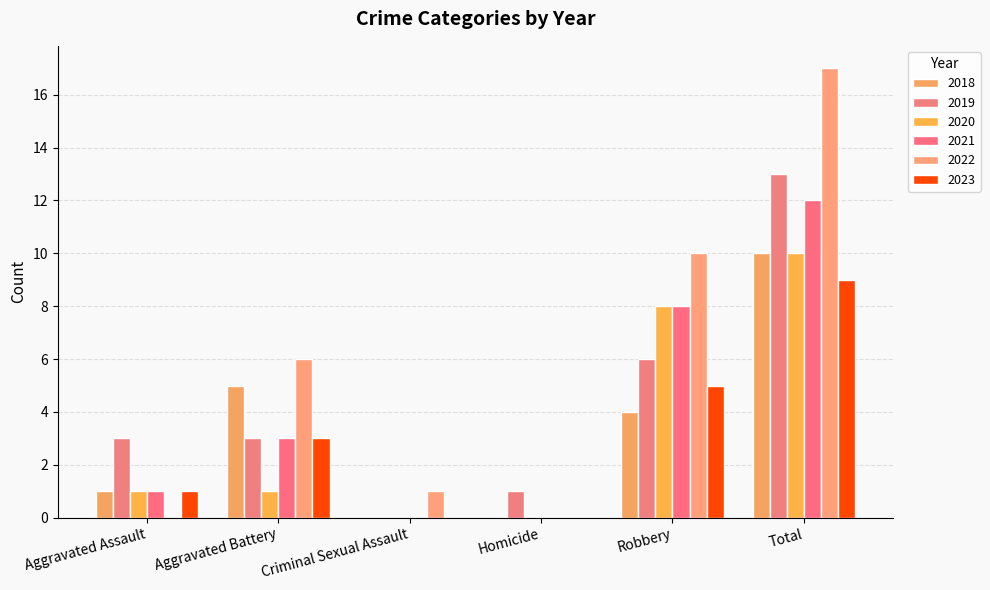

What is the sum of the 2019 values at Robbery and Total?

19